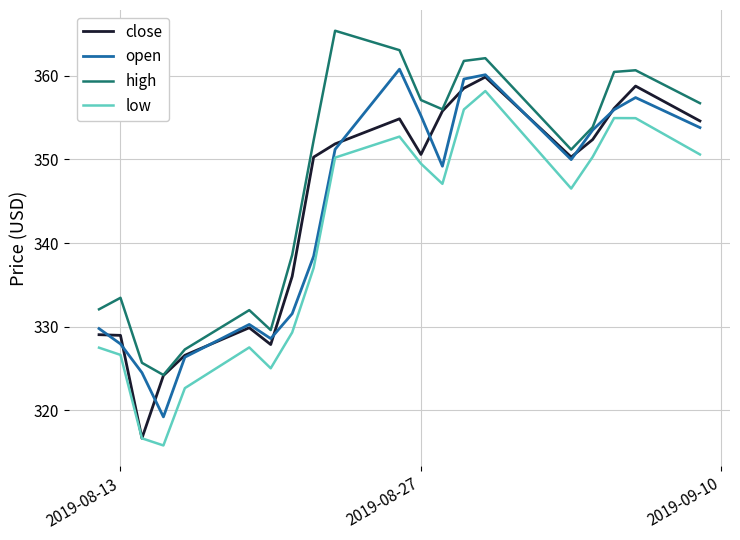

True or false: high and low intersect in this chart.

False